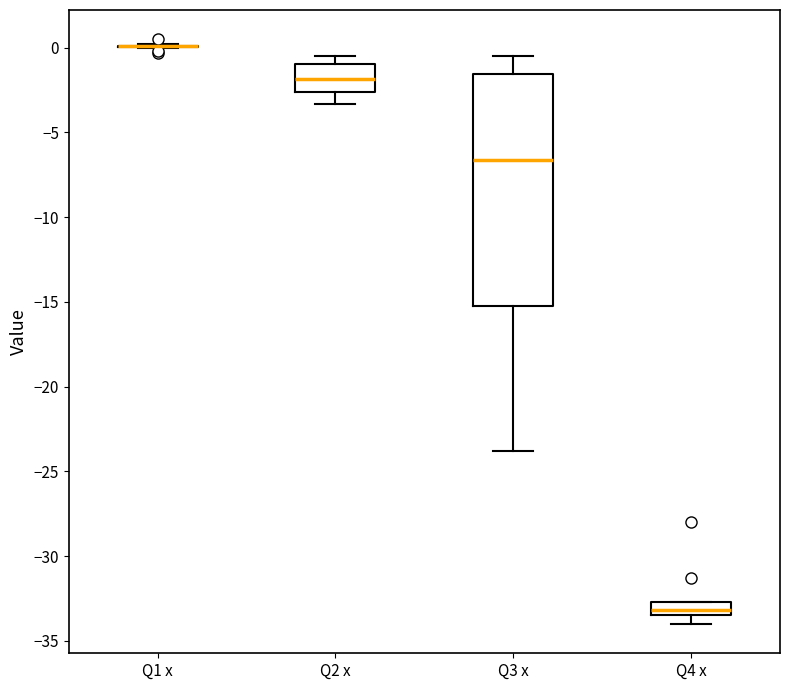

Comparing the boxes themselves (not the whiskers), which one is the tallest?

Q3 x